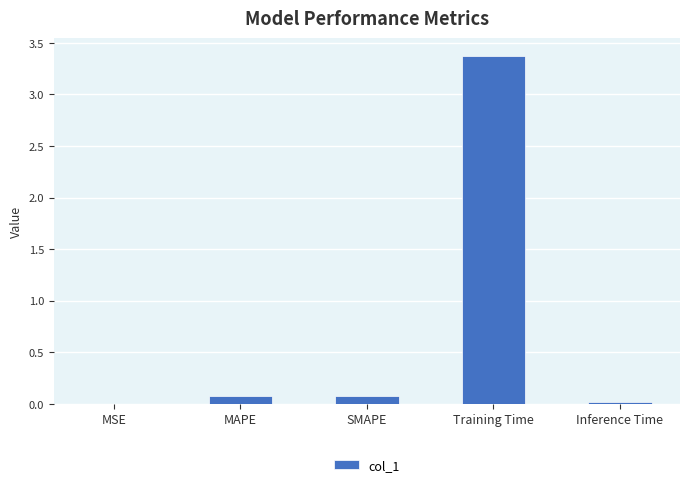

Is it true that the value at Training Time is 4.8?

False